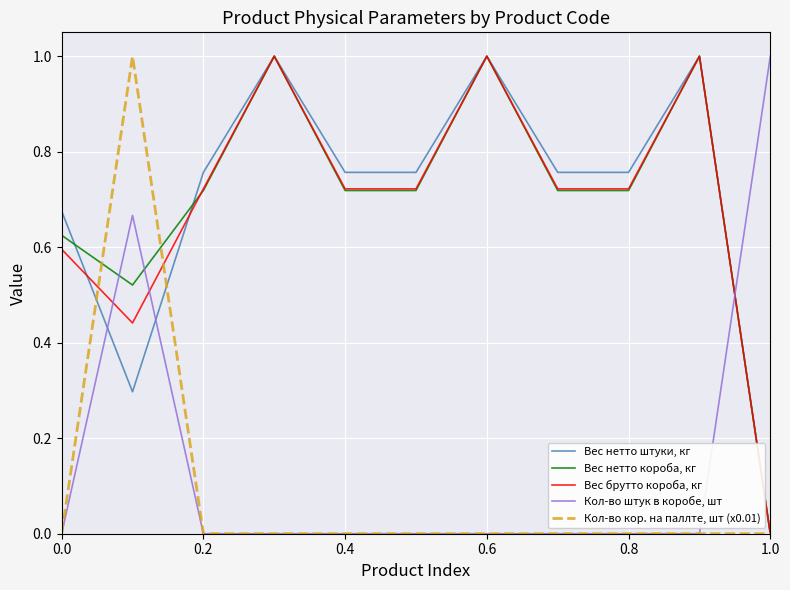

True or false: Кол-во штук в коробе, шт and Вес нетто штуки, кг intersect in this chart.

True